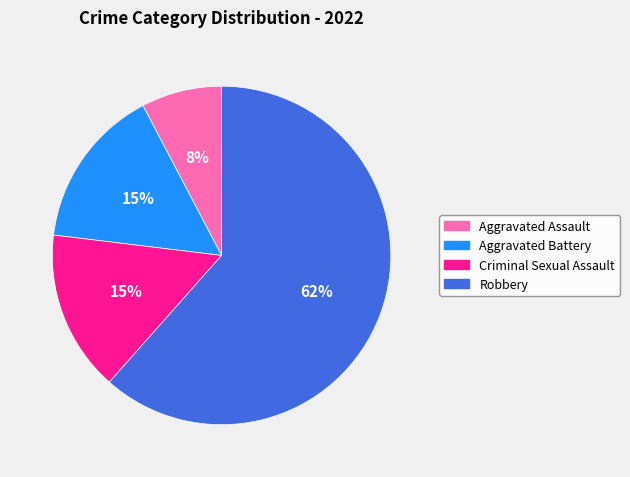

Is Robbery the majority of the pie?

Yes